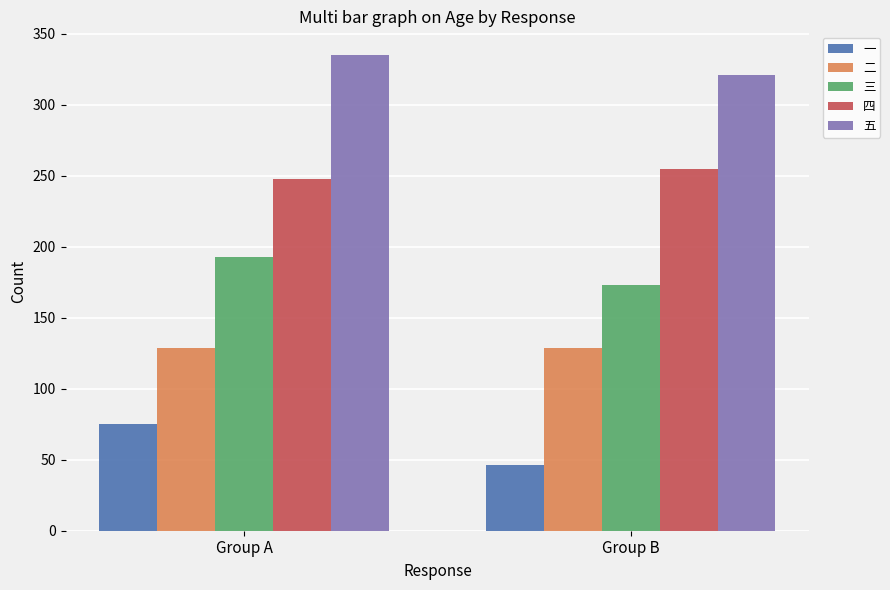

What is the value of the 五 bar at the 1st from the left?

335